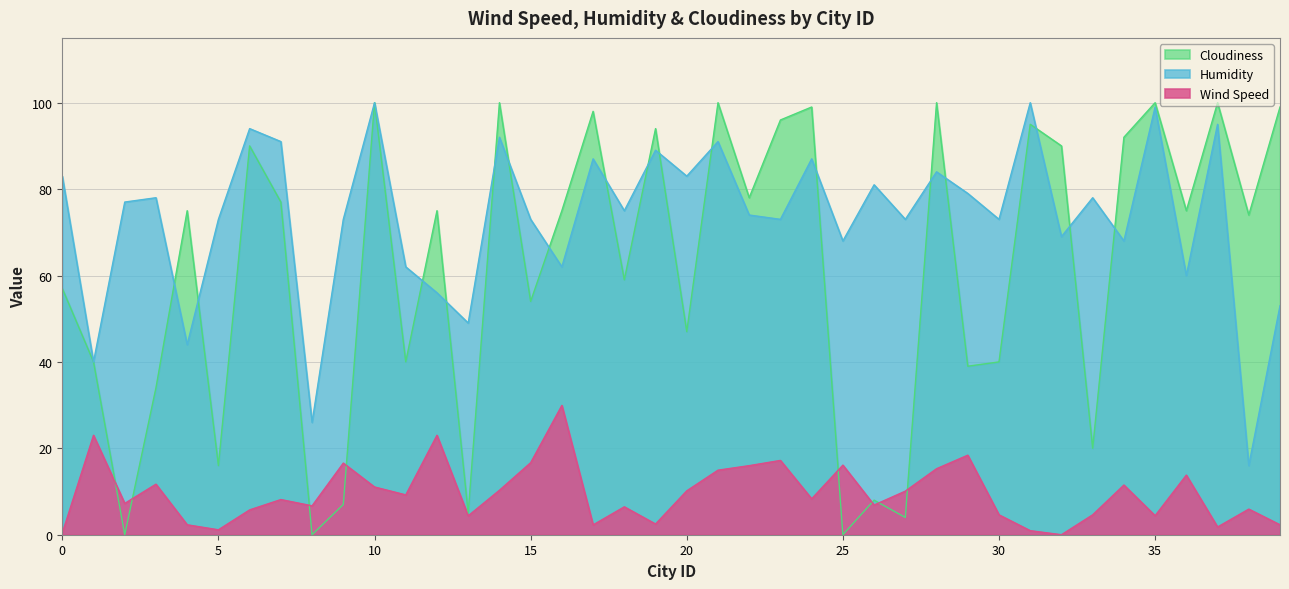

What is the total value across all series at 6?

189.8